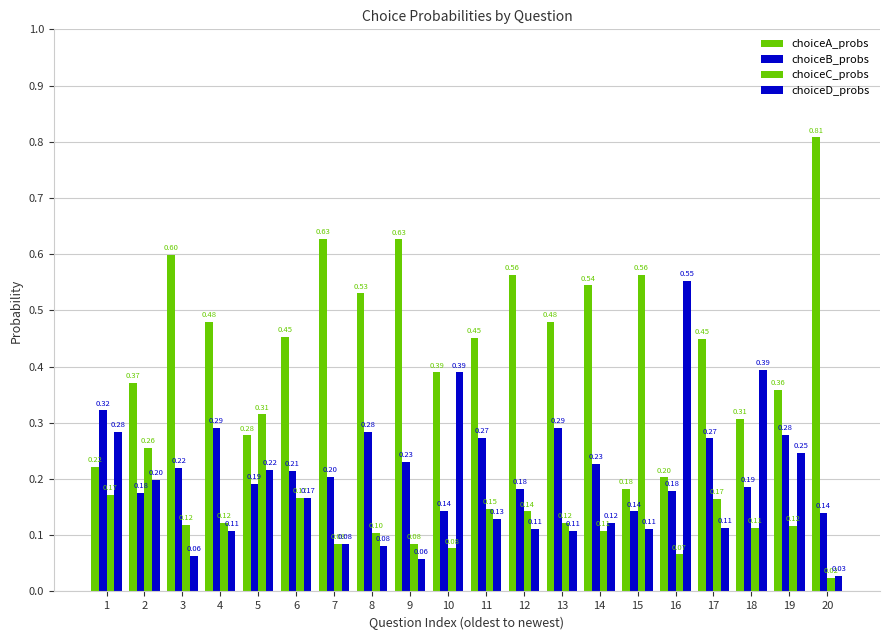

What is the value of the choiceD_probs bar at the 15th from the left?

0.1